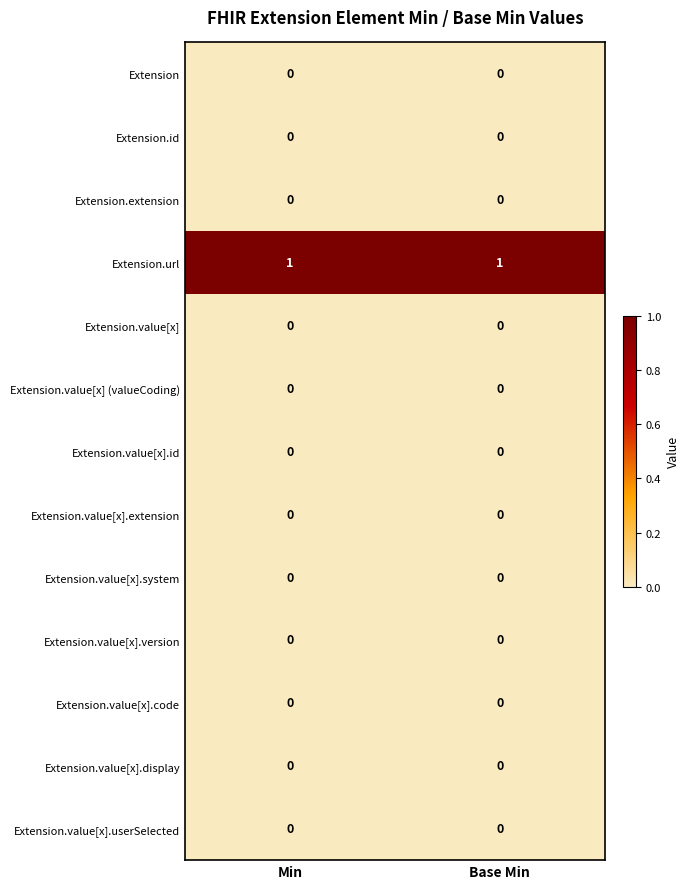

Is it true that Extension.value[x].id equals 0 at Base Min?

True